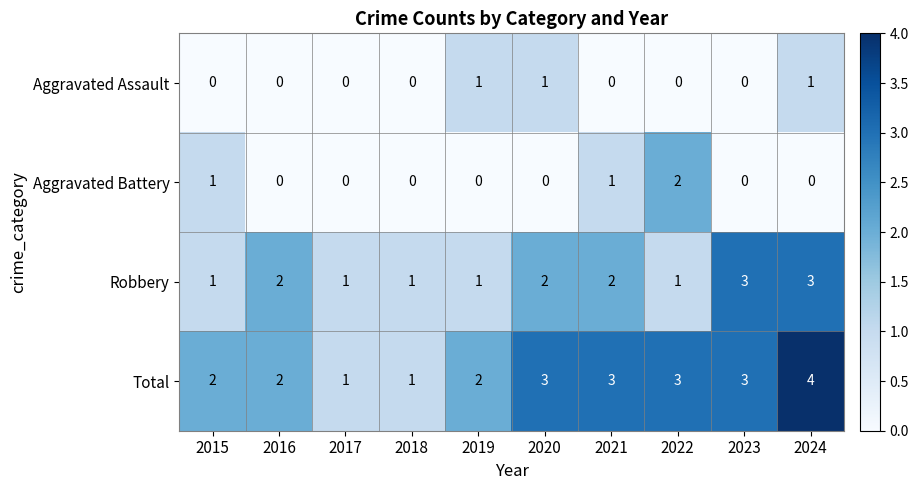

Which series has the largest range (max minus min)?

Total